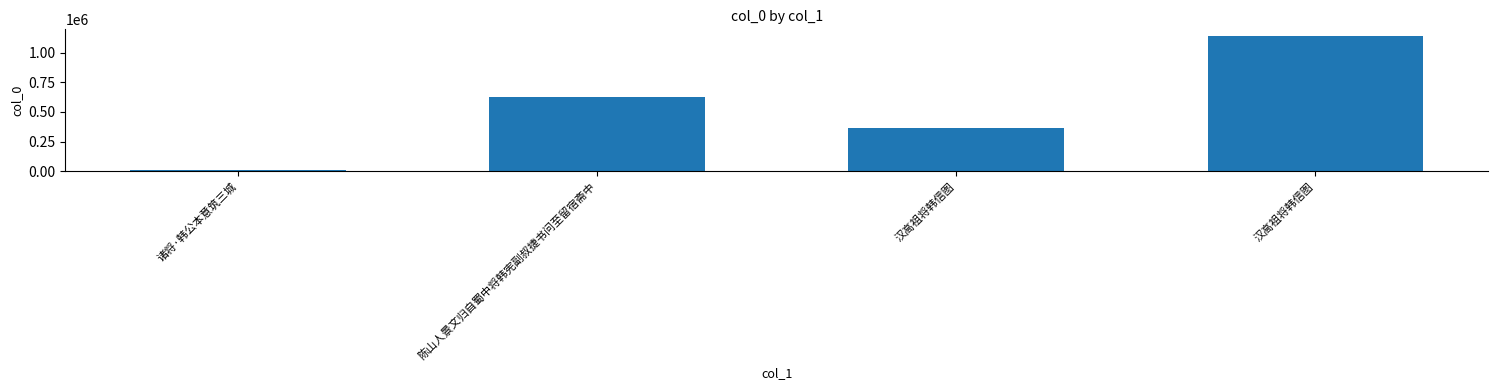

Count the number of categories in the chart.

4